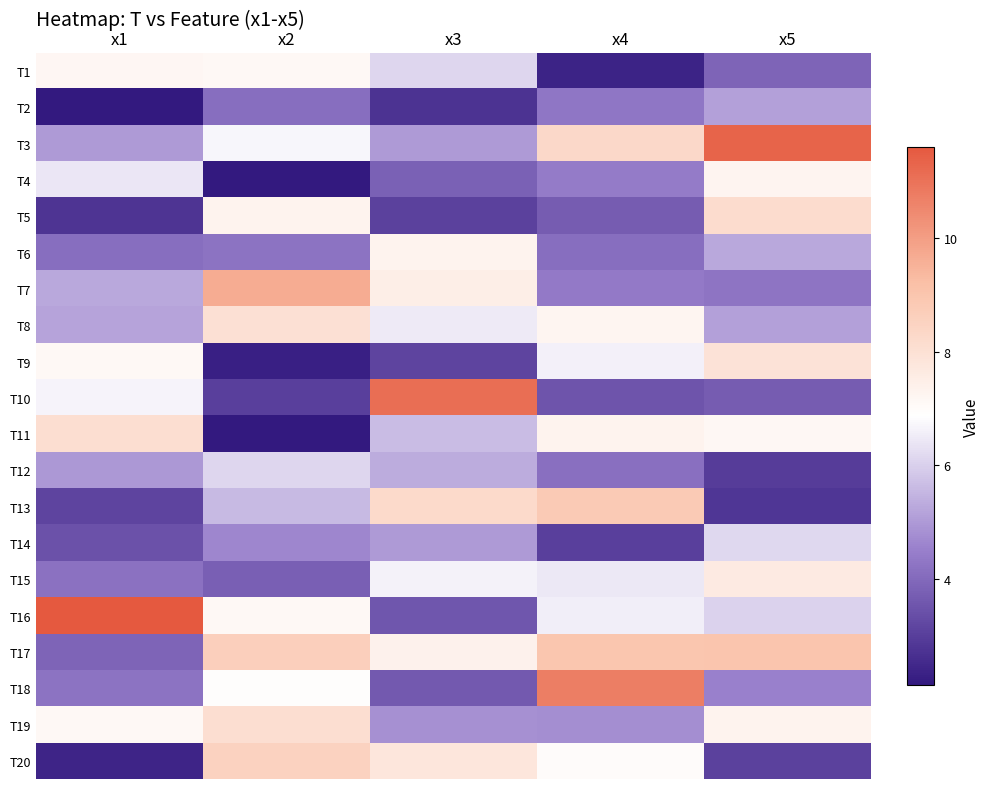

What is the greatest value displayed?

11.6